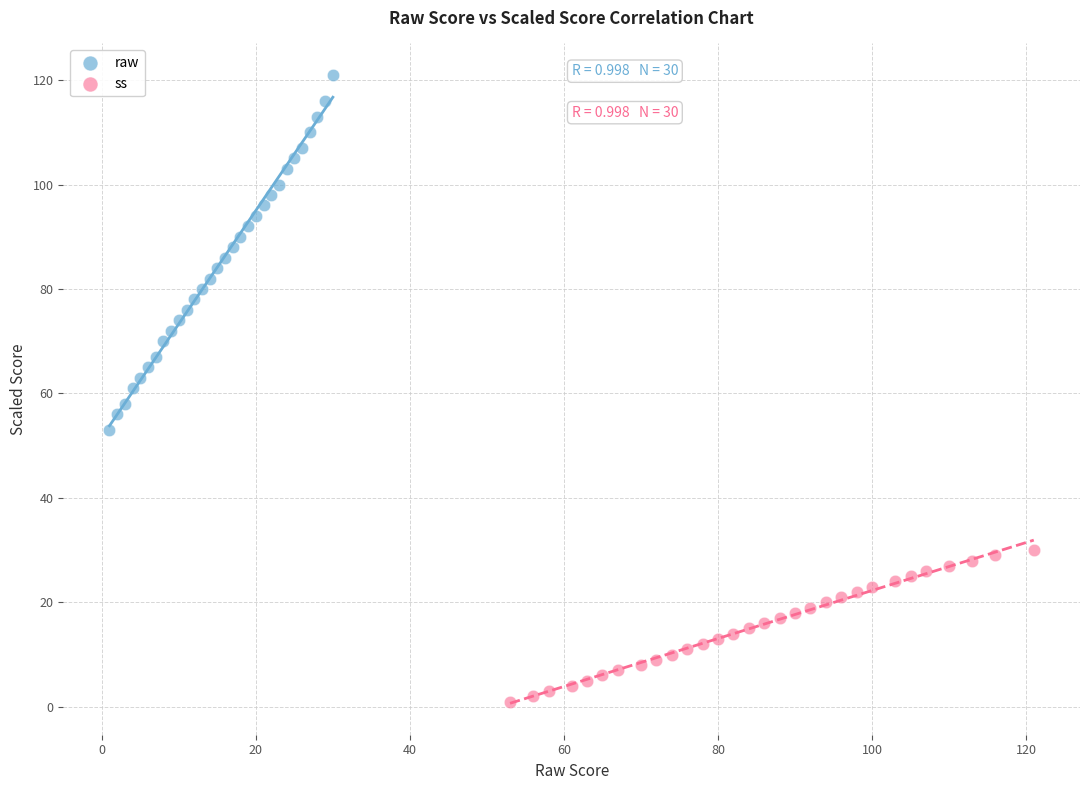

Which series contains the highest Y value?

raw